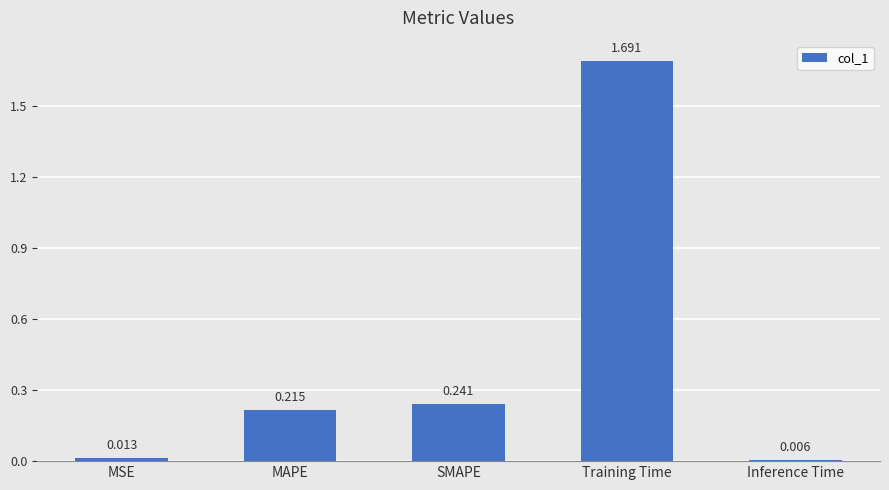

What is the ratio of the value at SMAPE to the value at Training Time?

0.1